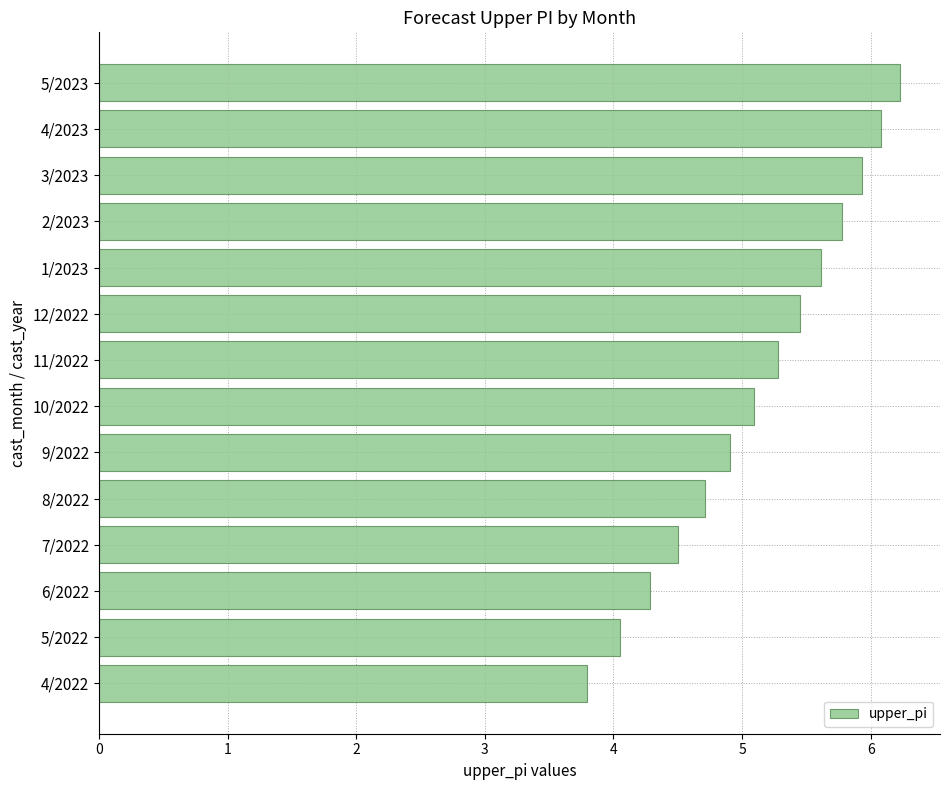

How many data points does each series have?

14